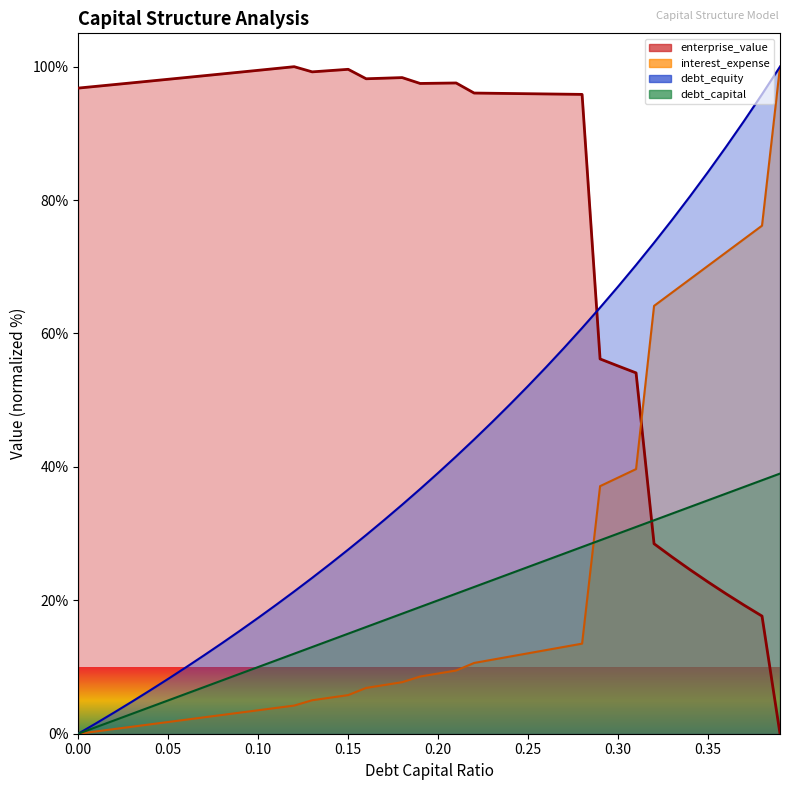

Which label corresponds to the largest value in the chart?

0.12